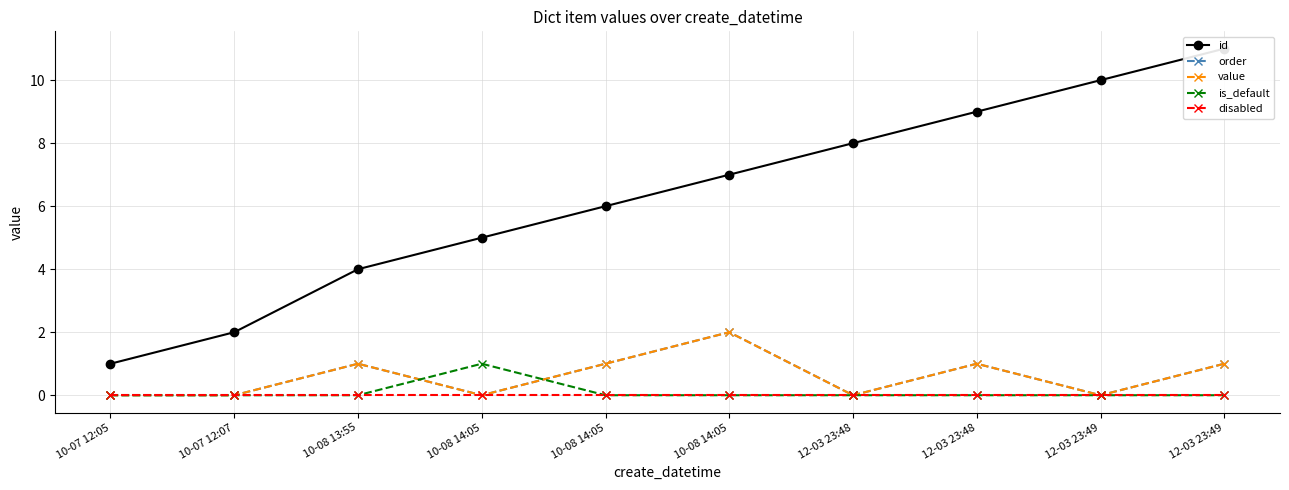

Reading right to left, extract all data points from this chart.

id: 12-03 23:49=11	12-03 23:49=10	12-03 23:48=9	12-03 23:48=8	10-08 14:05=7	10-08 14:05=6	10-08 14:05=5	10-08 13:55=4	10-07 12:07=2	10-07 12:05=1
order: 12-03 23:49=1	12-03 23:49=0	12-03 23:48=1	12-03 23:48=0	10-08 14:05=2	10-08 14:05=1	10-08 14:05=0	10-08 13:55=1	10-07 12:07=0	10-07 12:05=0
value: 12-03 23:49=1	12-03 23:49=0	12-03 23:48=1	12-03 23:48=0	10-08 14:05=2	10-08 14:05=1	10-08 14:05=0	10-08 13:55=1	10-07 12:07=0	10-07 12:05=0
is_default: 12-03 23:49=0	12-03 23:49=0	12-03 23:48=0	12-03 23:48=0	10-08 14:05=0	10-08 14:05=0	10-08 14:05=1	10-08 13:55=0	10-07 12:07=0	10-07 12:05=0
disabled: 12-03 23:49=0	12-03 23:49=0	12-03 23:48=0	12-03 23:48=0	10-08 14:05=0	10-08 14:05=0	10-08 14:05=0	10-08 13:55=0	10-07 12:07=0	10-07 12:05=0